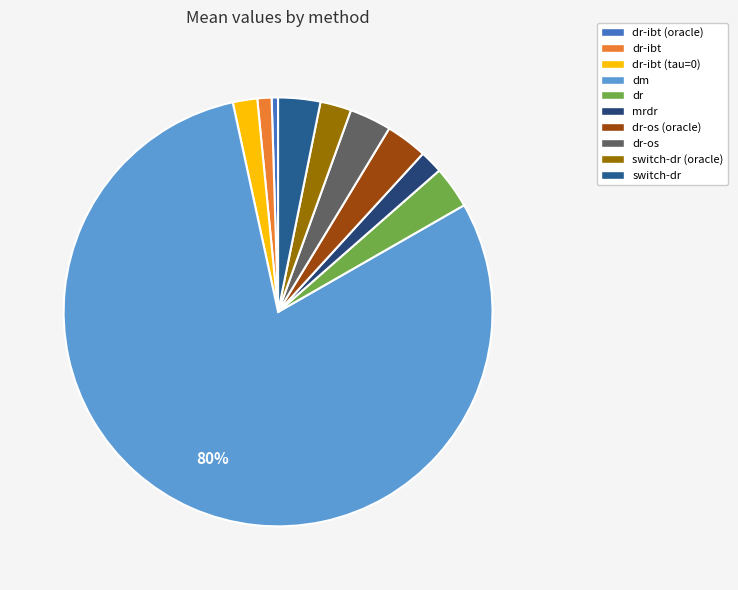

How many segments does this pie chart have?

10